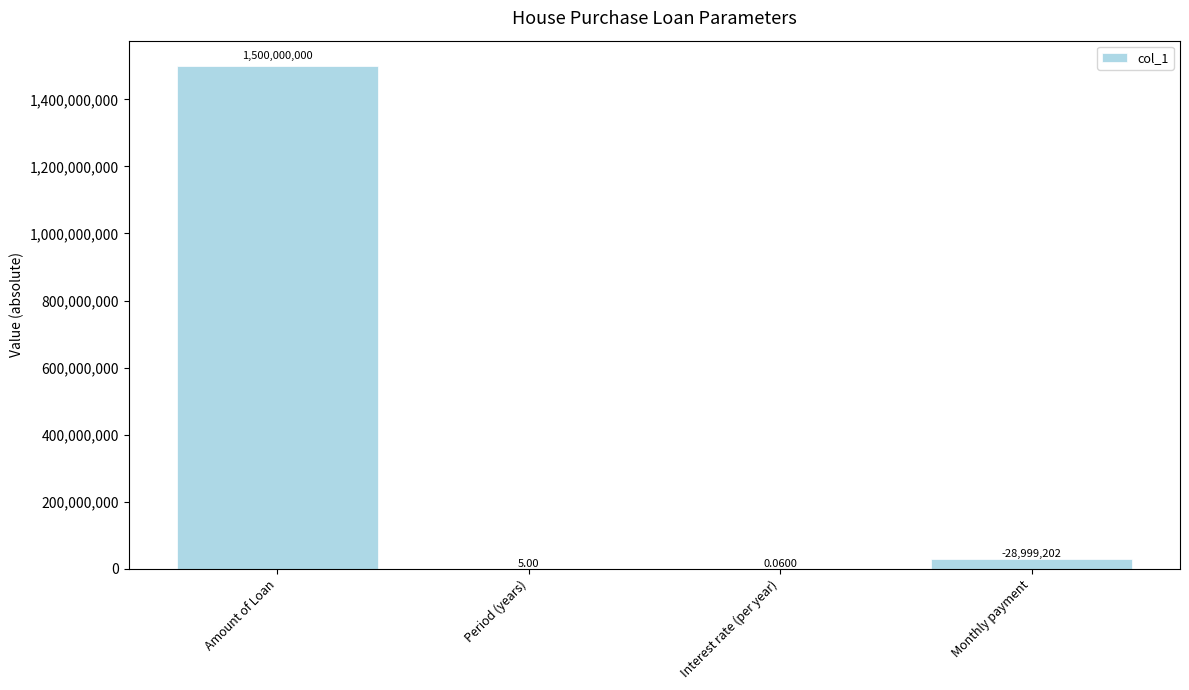

At which label is the value closest to 750000000?

Monthly payment